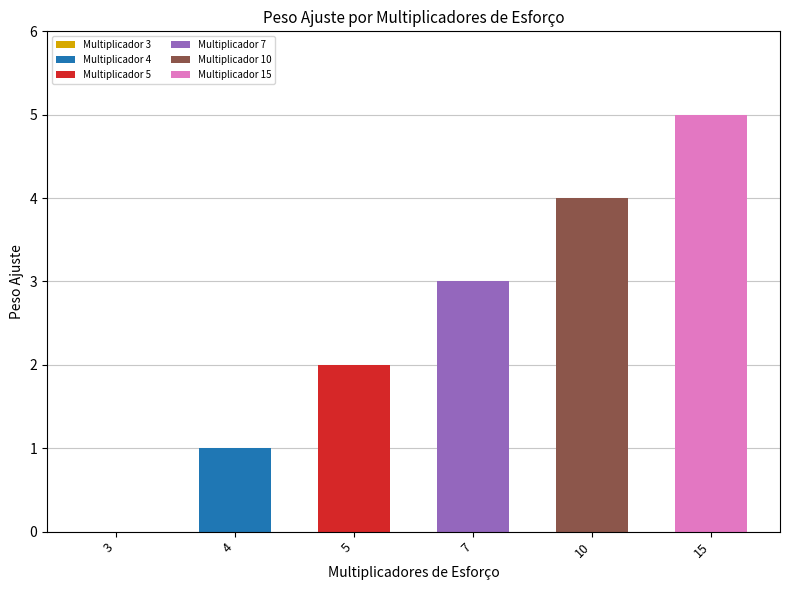

What is the difference between the maximum and minimum values?

5